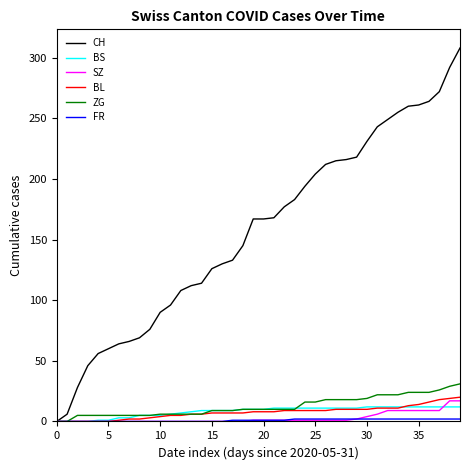

Which series has the widest spread of values?

CH